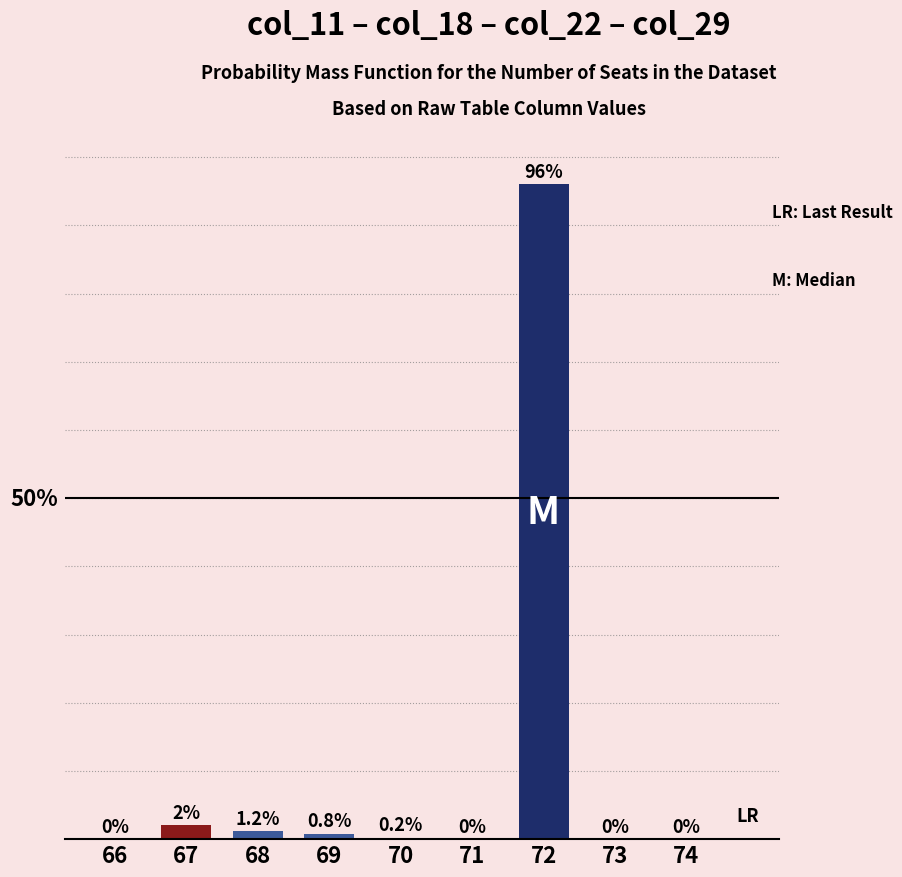

How many series are shown in this chart?

1